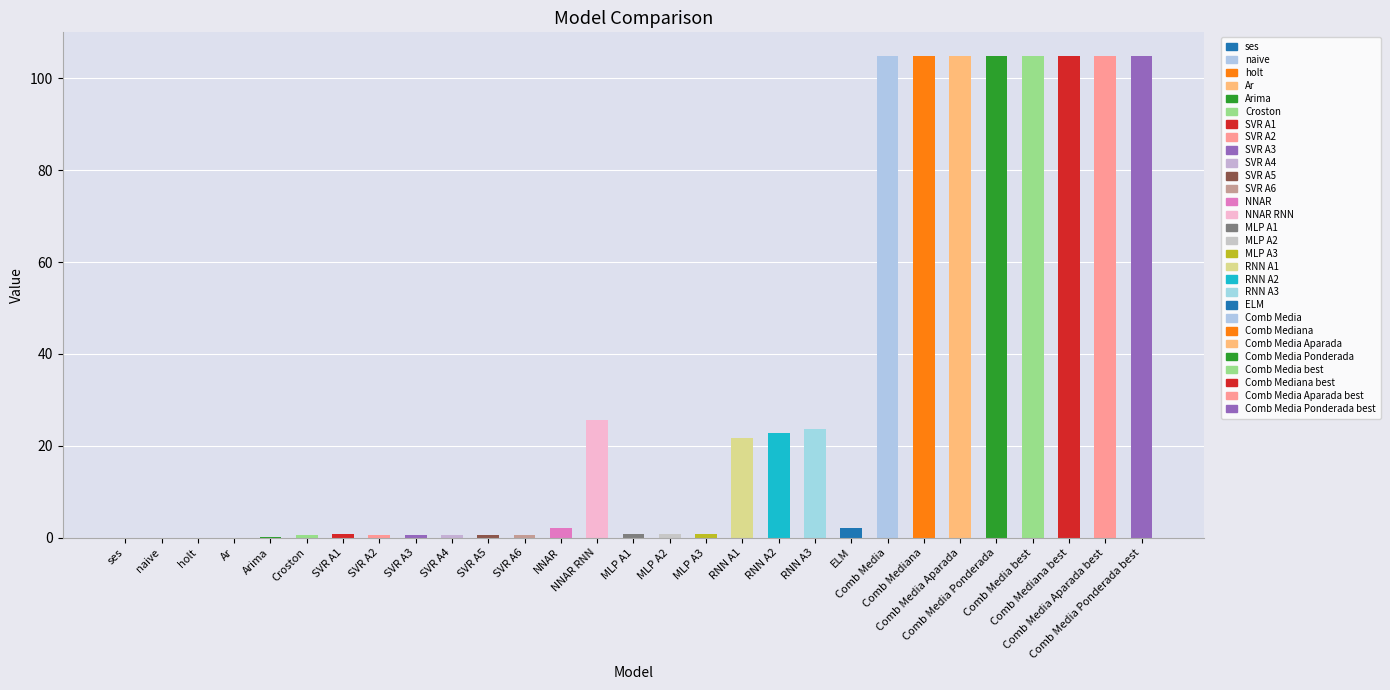

What is the average value?

32.5